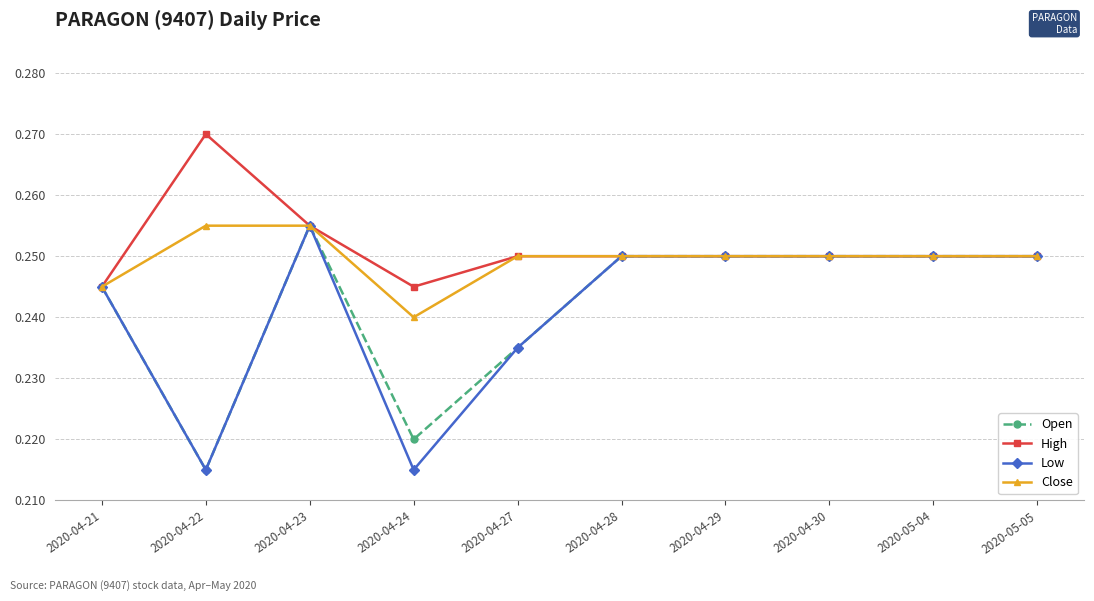

What is the label of the 8th point from the left?

2020-04-30